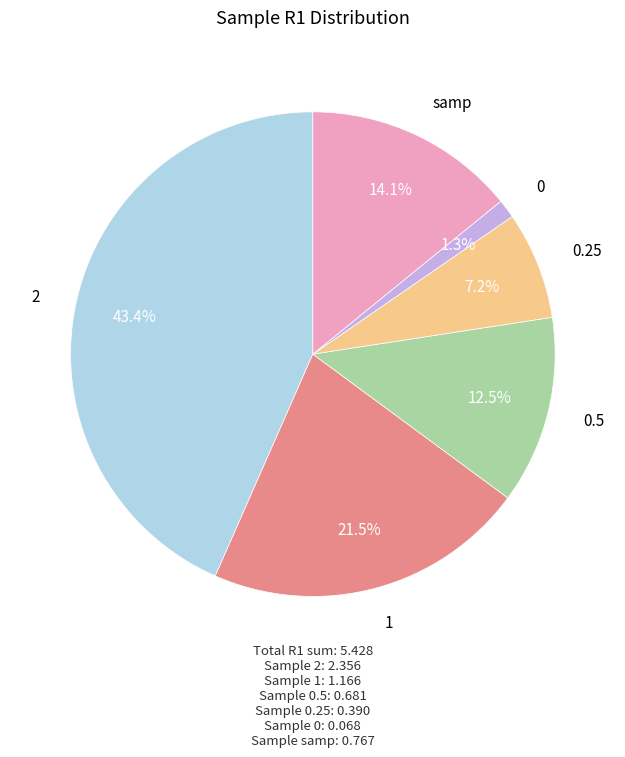

To the nearest percent, what portion does 2 represent?

43%